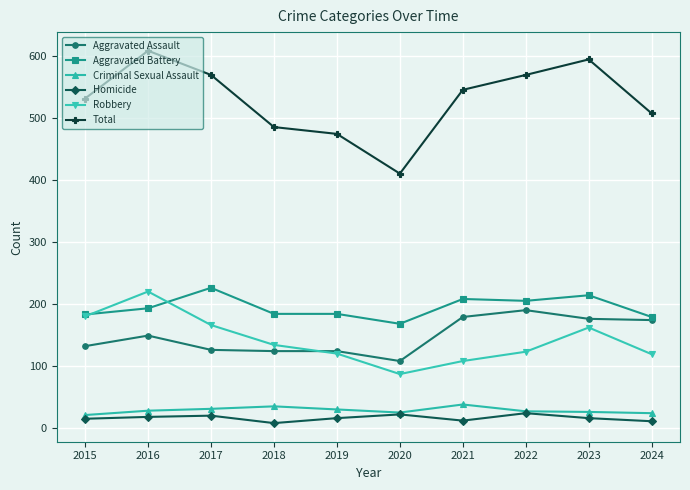

What is the approximate value of Aggravated Assault at 2017?

126